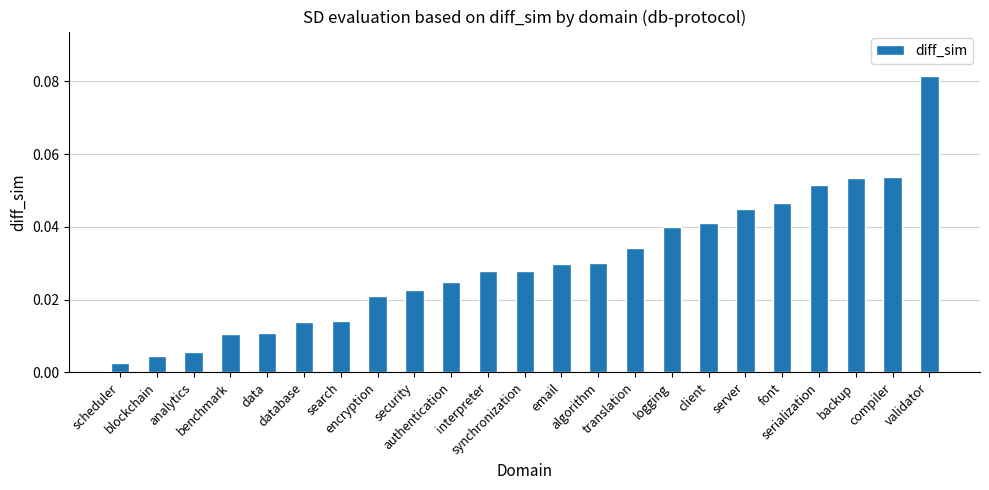

How many bars are there in total?

23